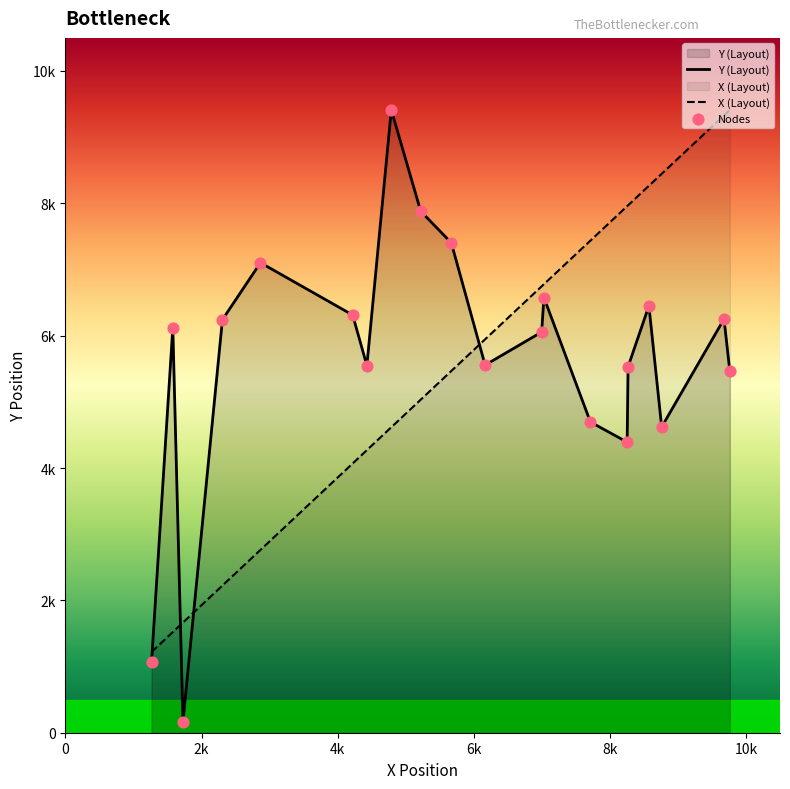

Which series has the largest total across all categories?

Y (Layout)